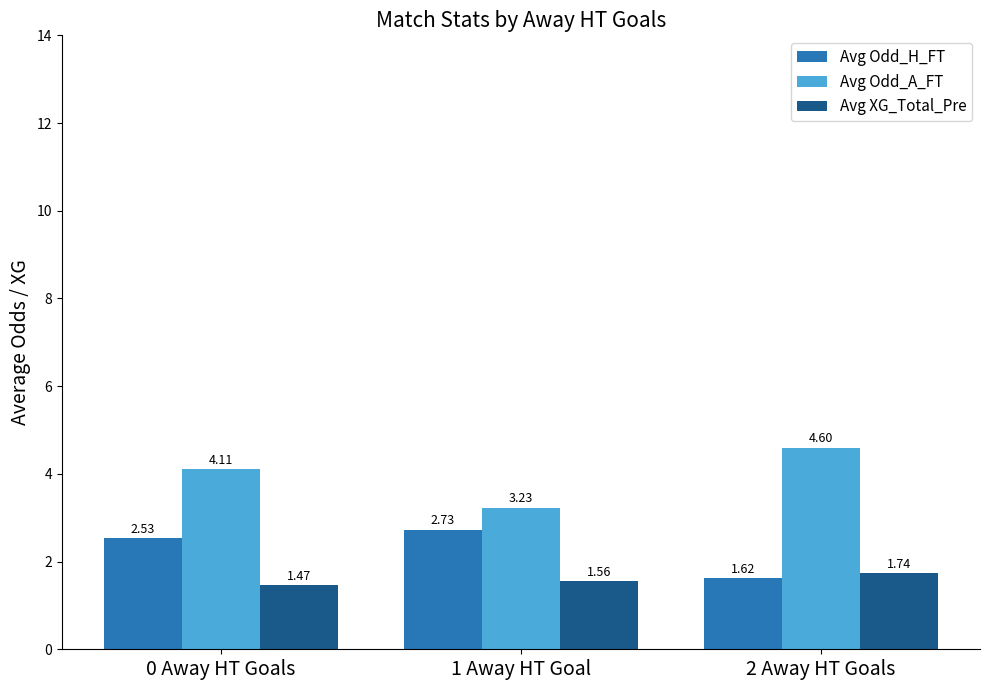

What is the spread (max minus min) of values at 0 Away HT Goals?

2.6